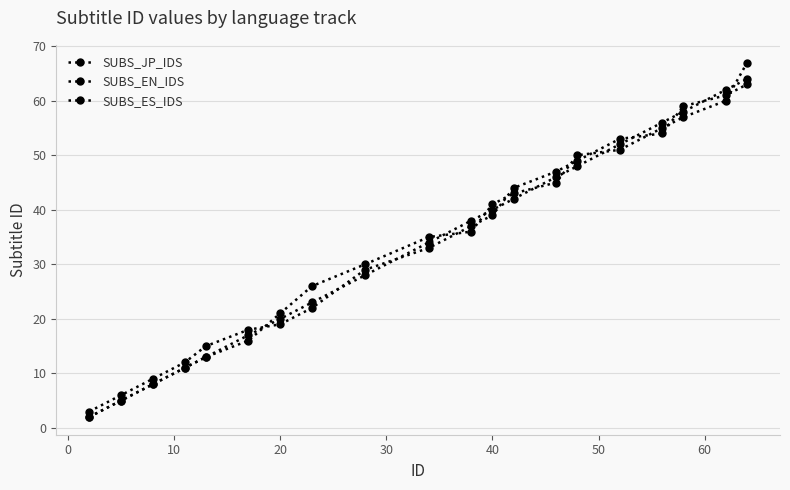

After their last crossing, which series has the higher values: SUBS_EN_IDS or SUBS_ES_IDS?

SUBS_ES_IDS